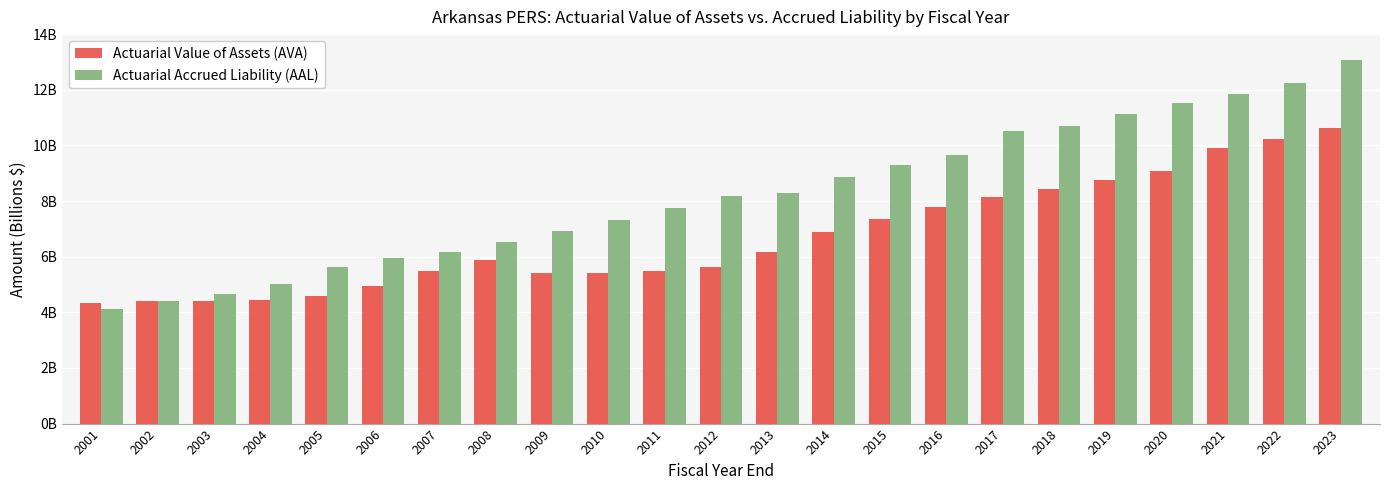

Reading left to right, extract all data points from this chart.

Actuarial Value of Assets (AVA): 4342000000	4404000000	4416000000	4438000000	4584000000	4949000000	5498000000	5866000000	5413000000	5409000000	5467000000	5625000000	6159000000	6895000000	7352000000	7769000000	8157000000	8416000000	8739000000	9090000000	9893000000	10220000000	10638000000
Actuarial Accrued Liability (AAL): 4111000000	4398000000	4674000000	5005000000	5619000000	5936000000	6174000000	6543000000	6938000000	7304000000	7734000000	8163000000	8284000000	8864000000	9295000000	9663000000	10510000000	10694000000	11129000000	11513000000	11834000000	12226000000	13069000000